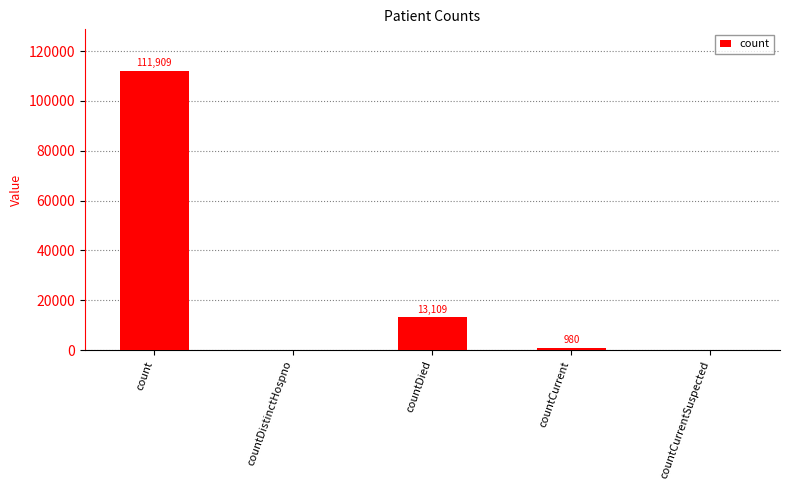

True or false: the data shows 0 at countCurrentSuspected.

True